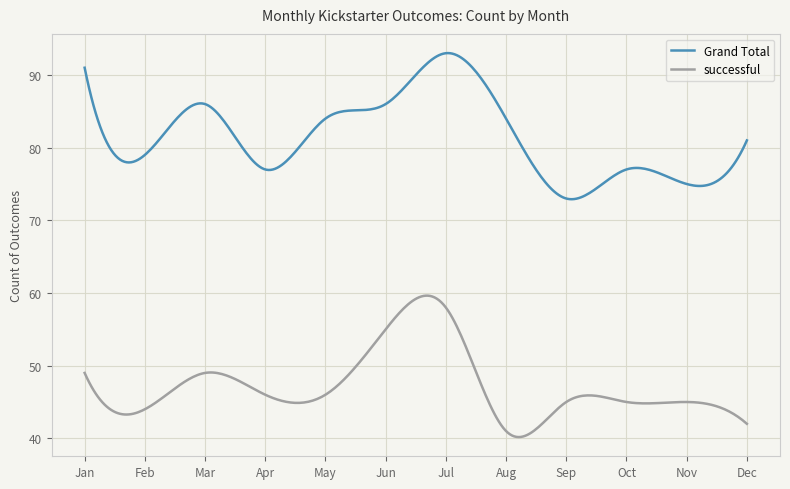

True or false: Grand Total and successful intersect in this chart.

False